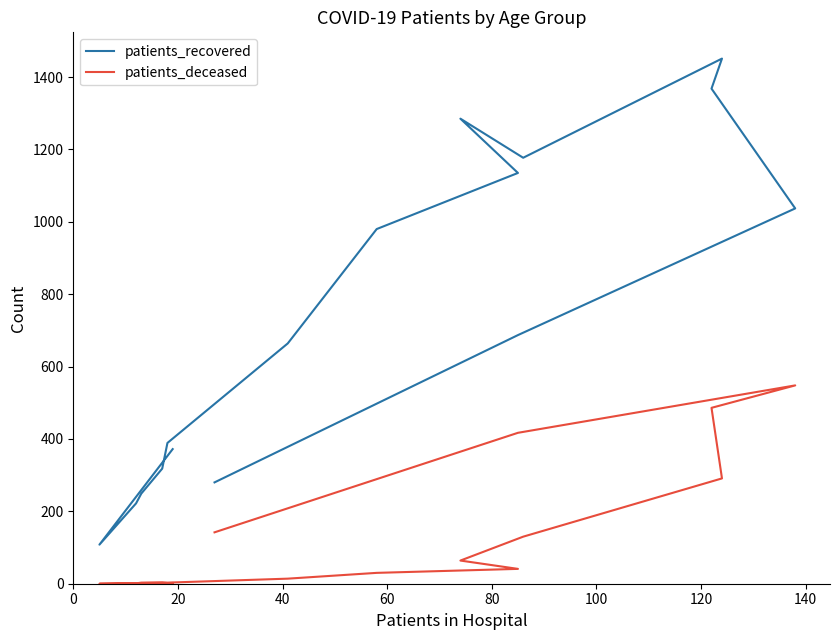

What is the difference between the maximum and minimum values in the patients_recovered series?

1343